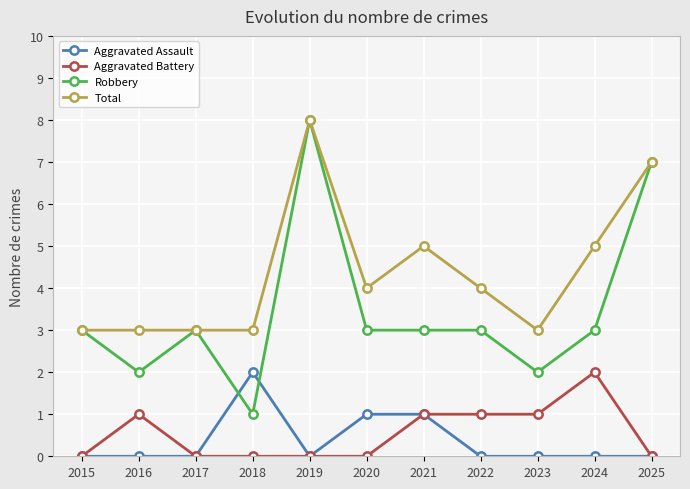

Which series has the largest range (max minus min)?

Robbery